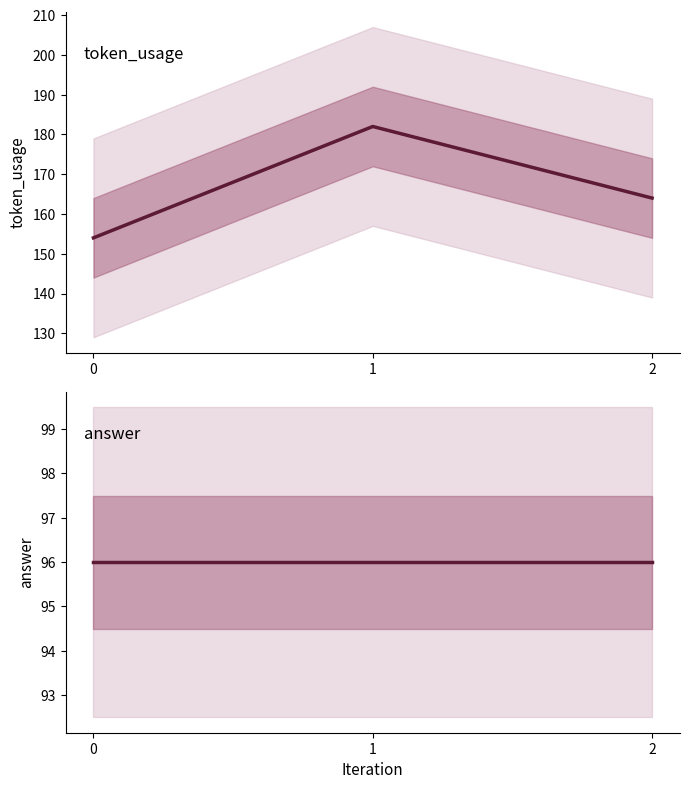

Which series has the widest spread of values?

token_usage